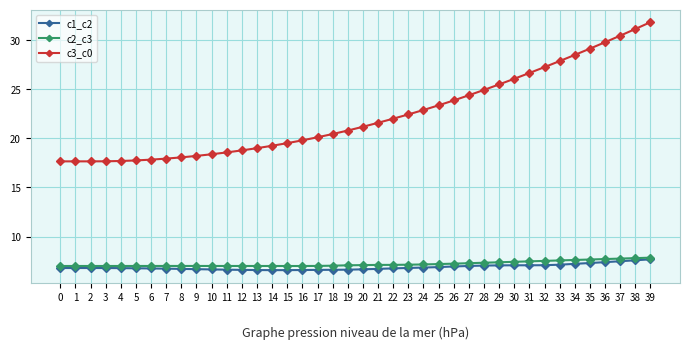

At which category does the chart reach its peak across all series?

39